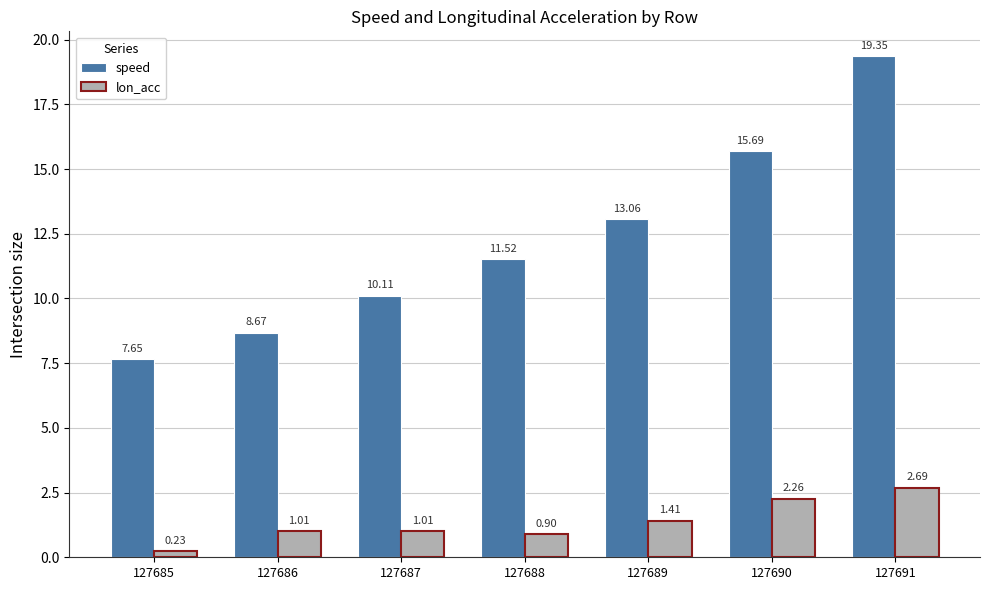

Which series has the widest spread of values?

speed